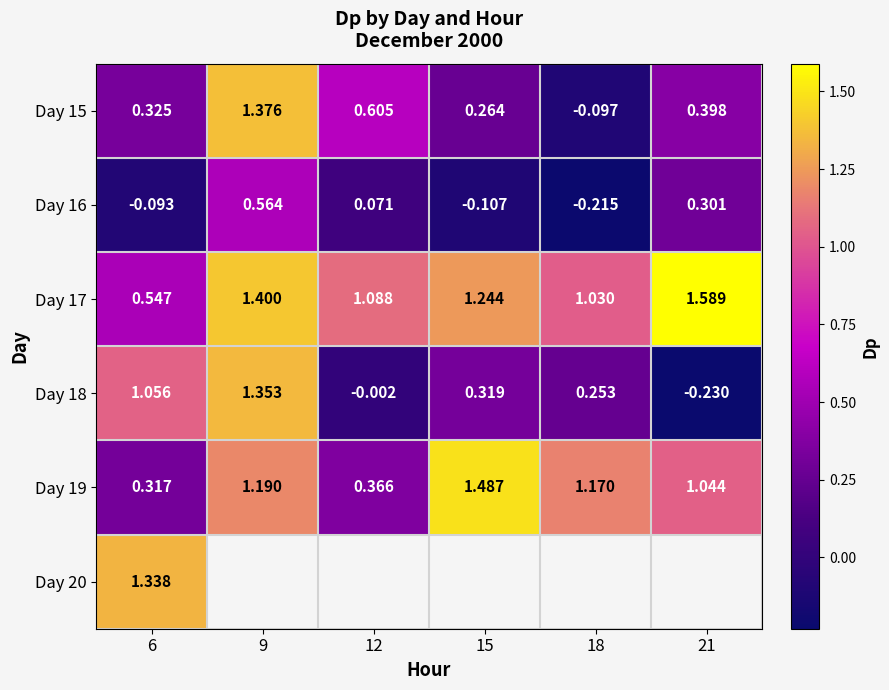

Is the value of Day 19 at 6 greater than the value of Day 15 at 21?

No